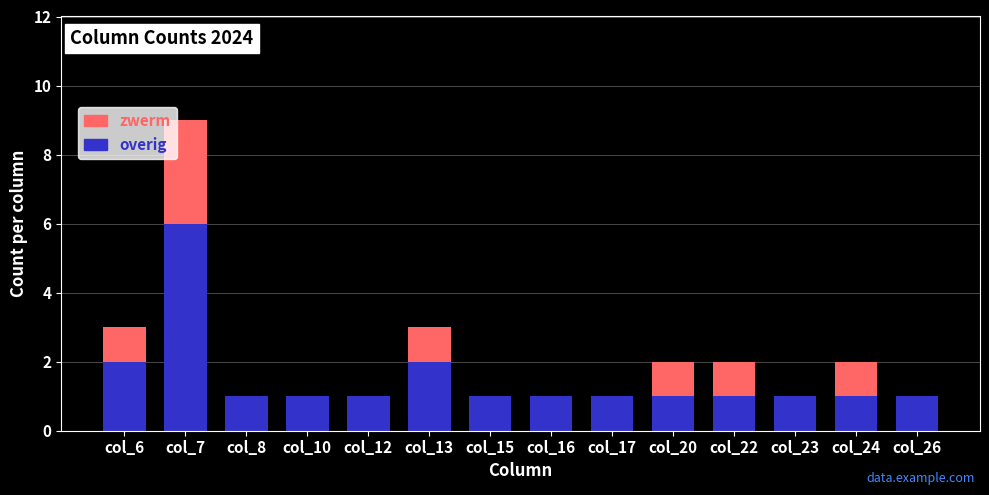

What is the highest value of the overig series?

6